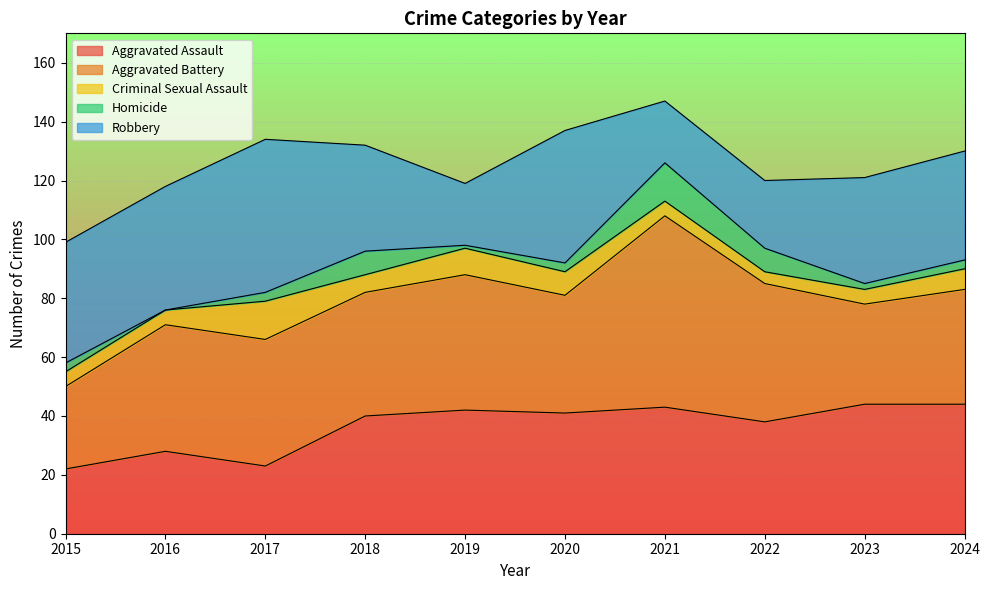

At which category is the sum across all series the highest?

2021